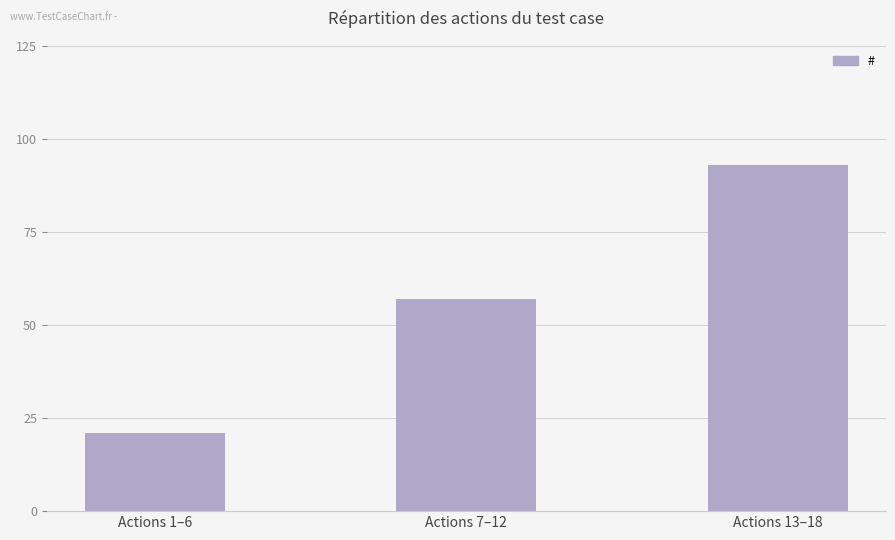

Reading right to left, list all the values displayed in this chart.

Actions 13–18=93	Actions 7–12=57	Actions 1–6=21